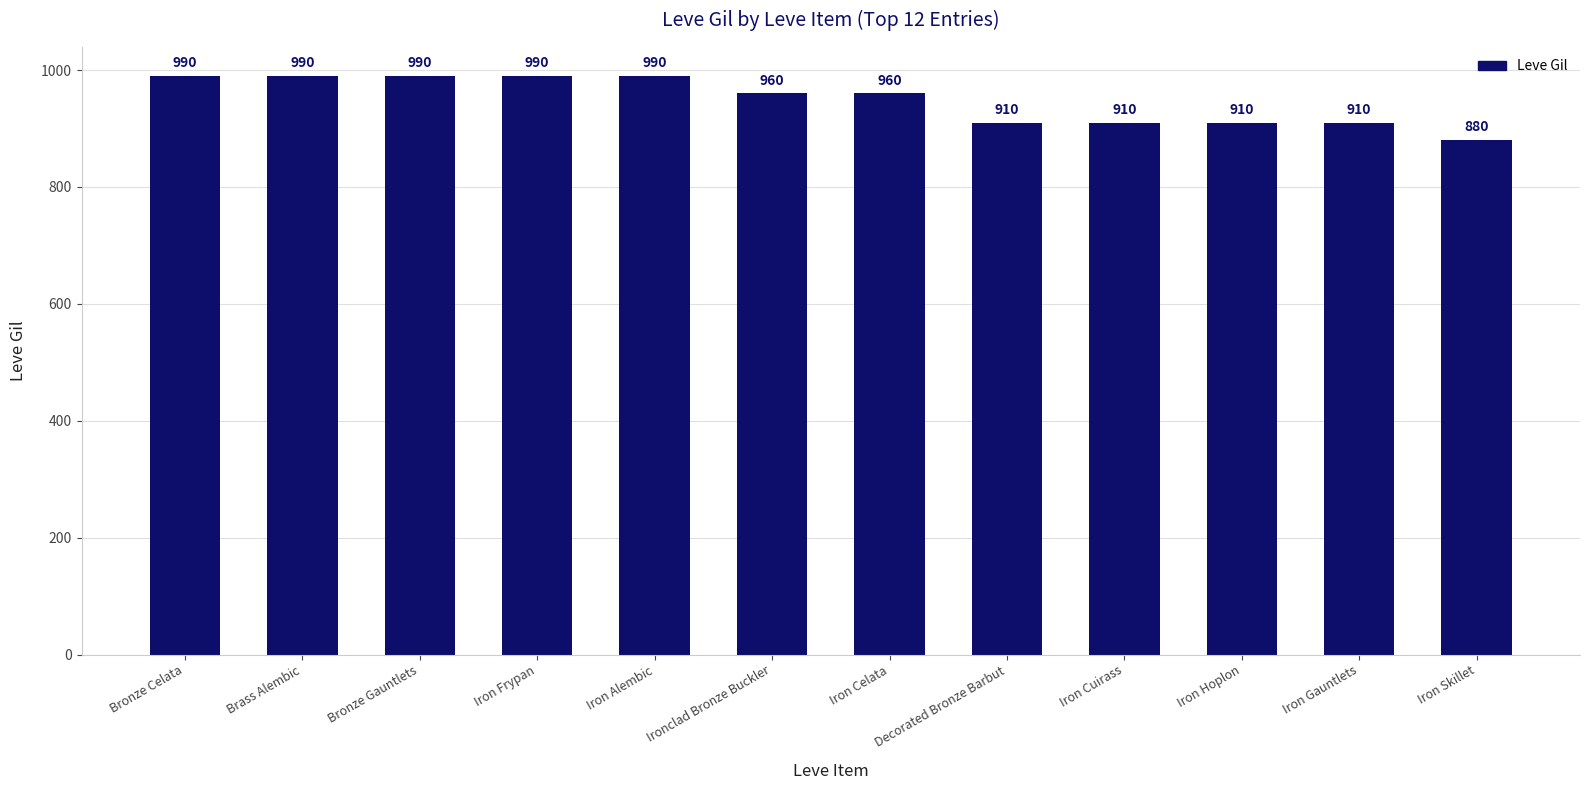

Where does the data first go above 960?

Bronze Celata